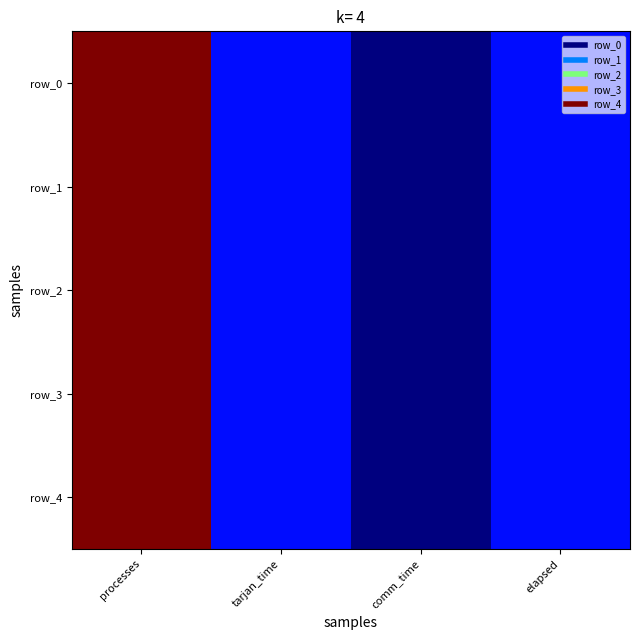

At which label is row_0 closest to 0?

comm_time